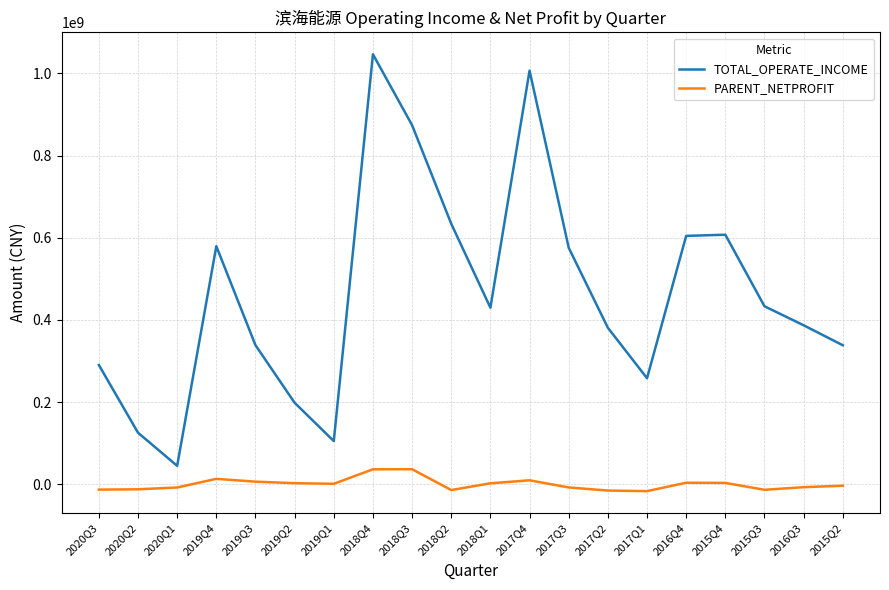

Which series has the widest spread of values?

TOTAL_OPERATE_INCOME